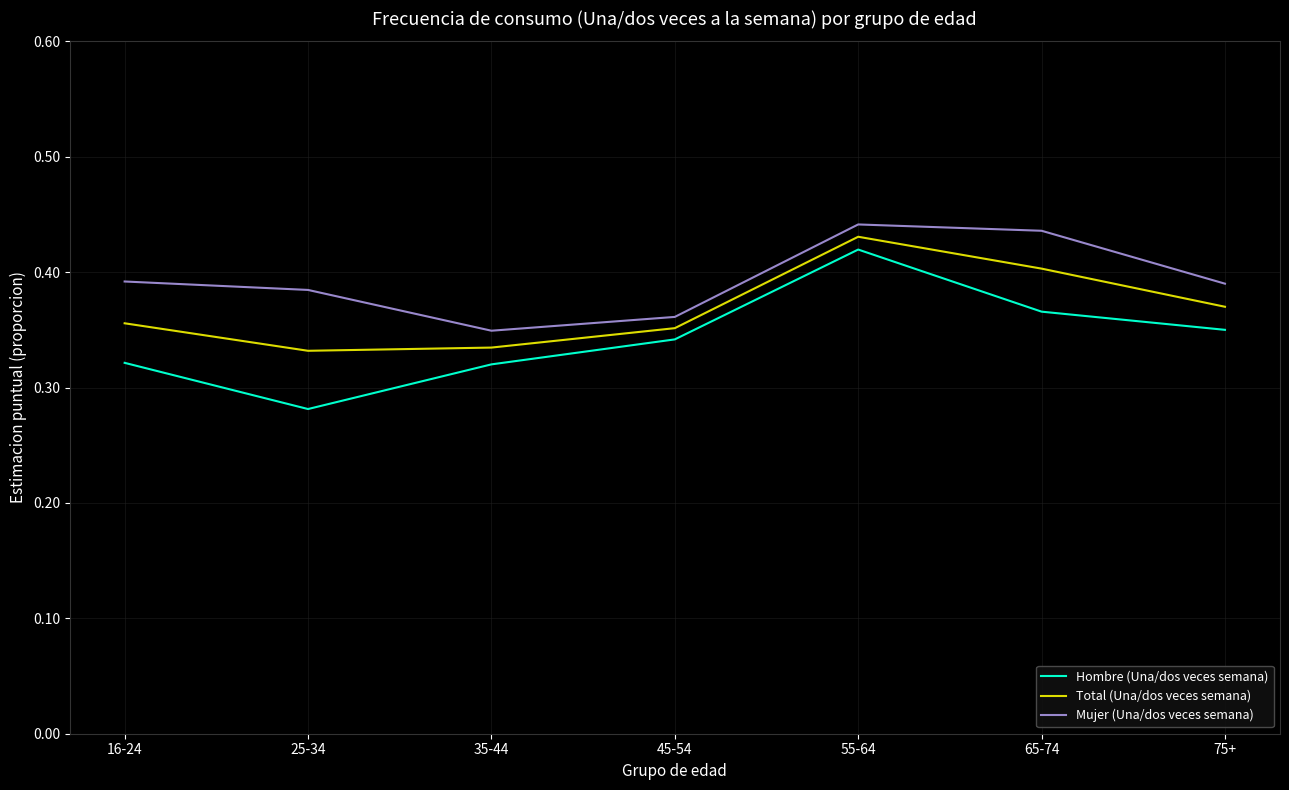

What is the sum of all Total (Una/dos veces semana) values?

2.6